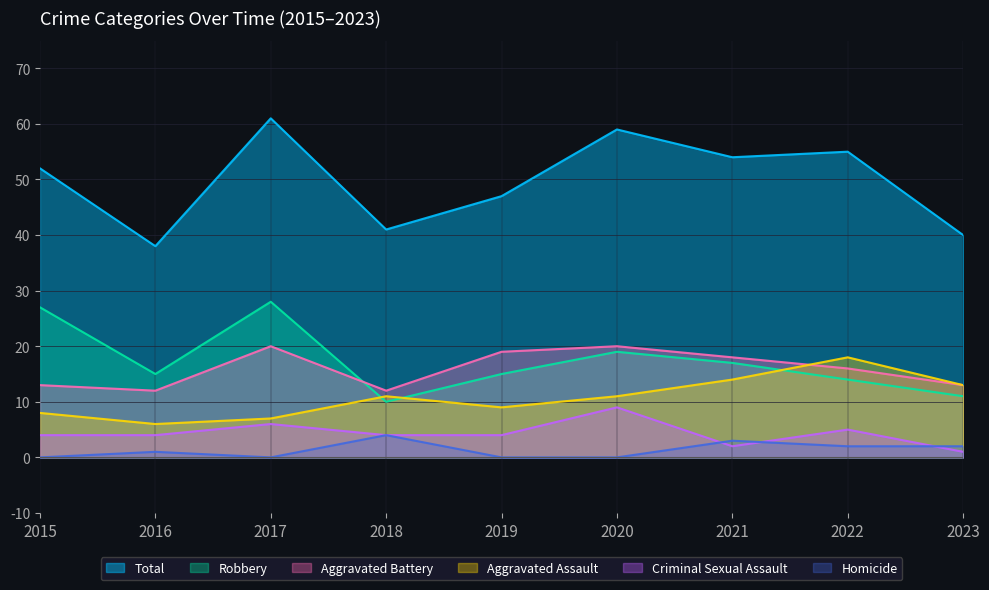

Is it true that Total equals 52 at 2015?

True